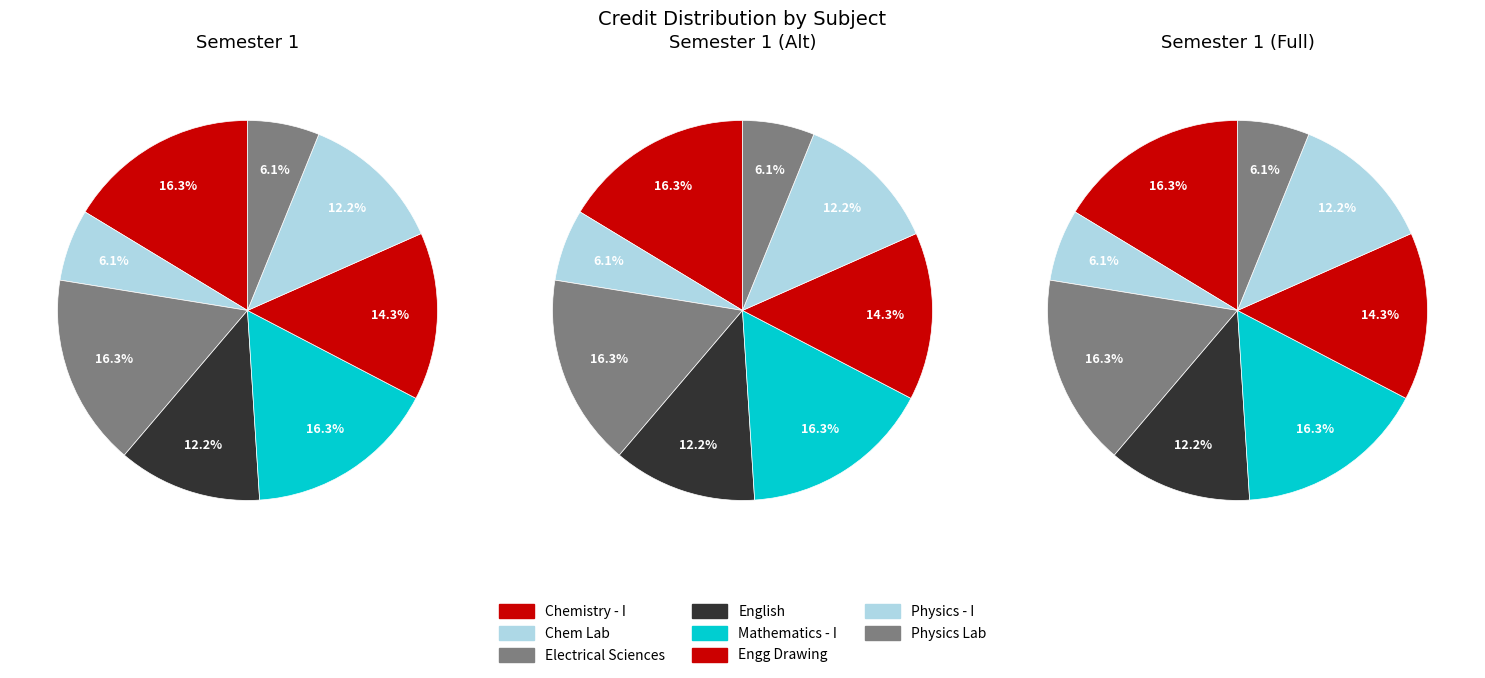

What percentage is NOT represented by Electrical Sciences?

83.7%